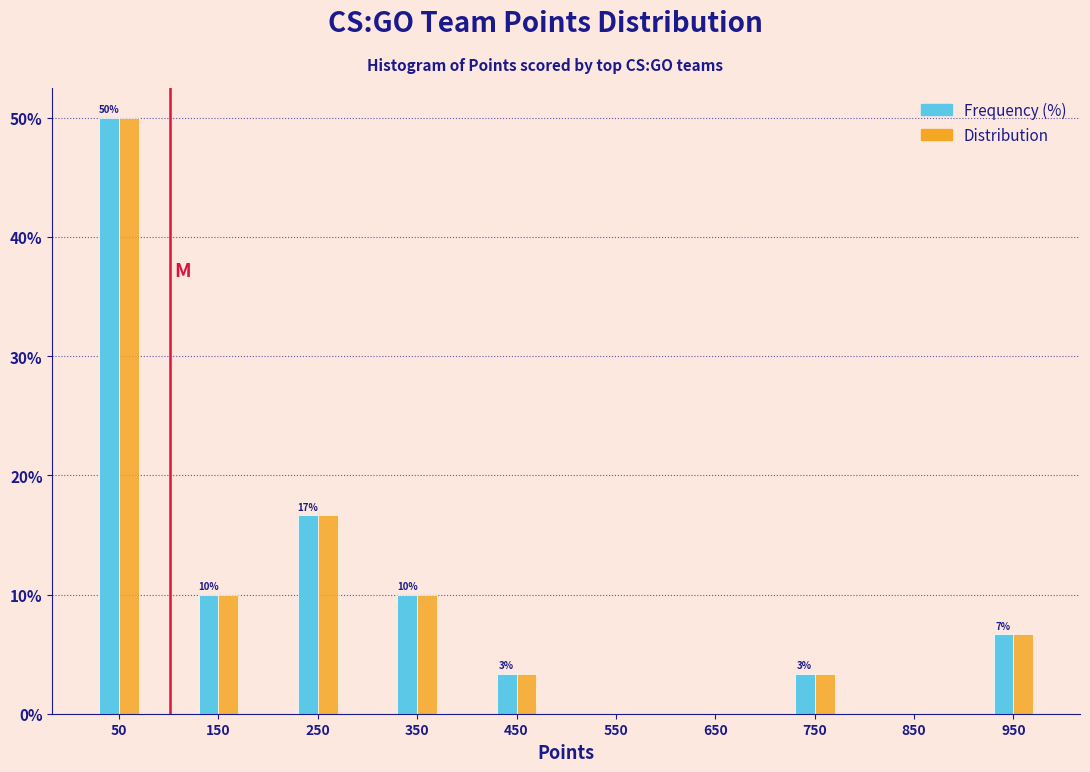

In the Distribution series, which range on the x-axis has the tallest bar?

0 to 100